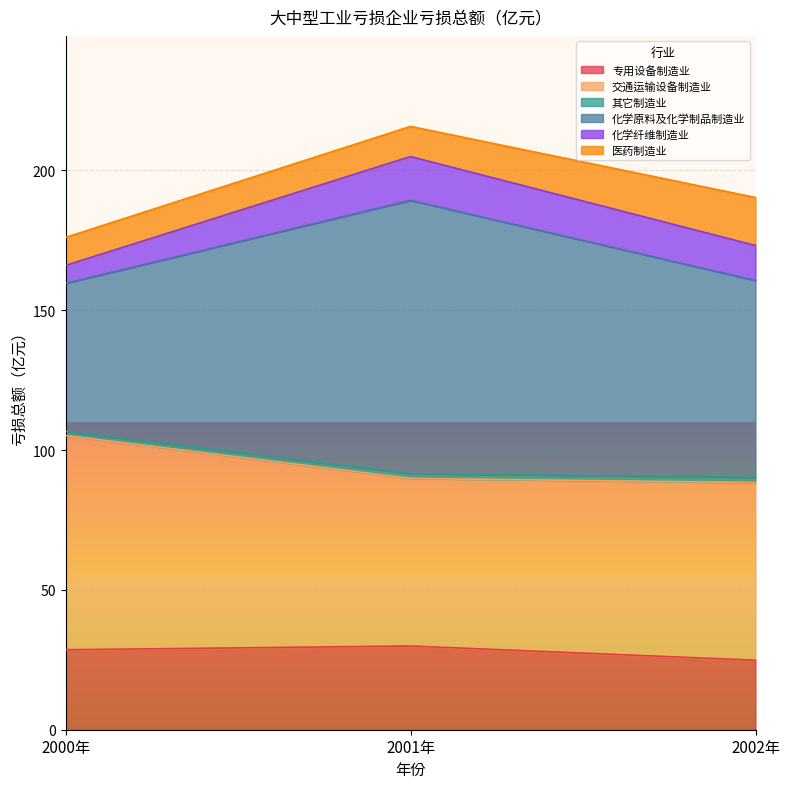

Is it true that 其它制造业 equals 1.0 at 2000年?

False